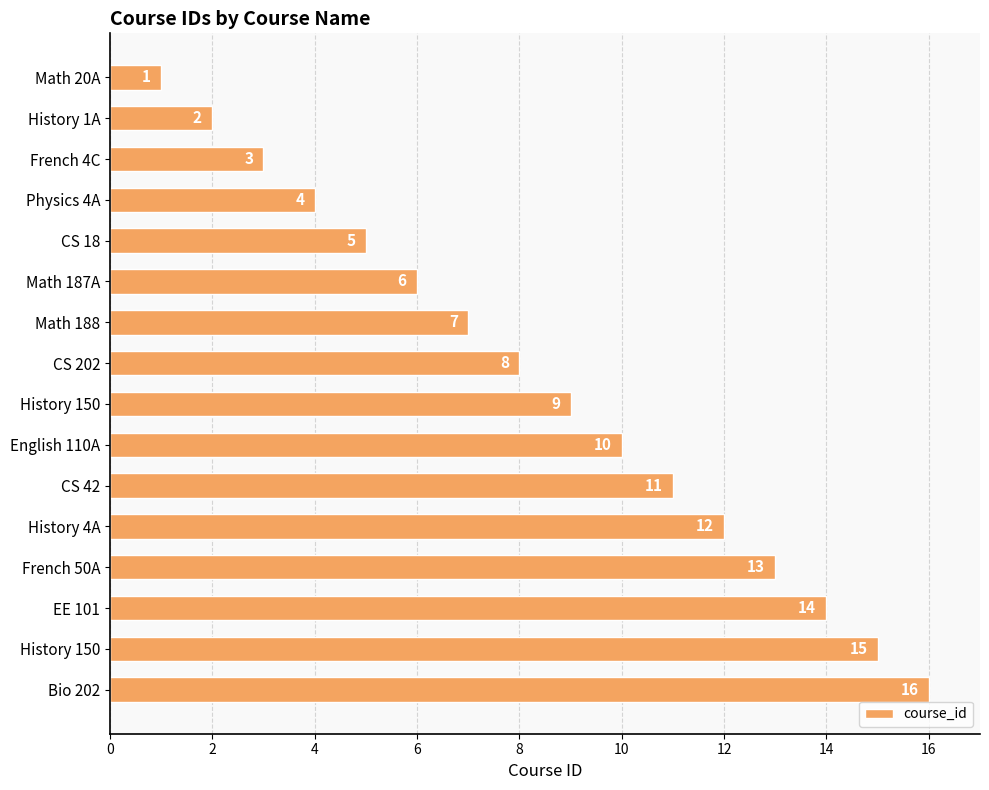

How many data points are less than 9?

8